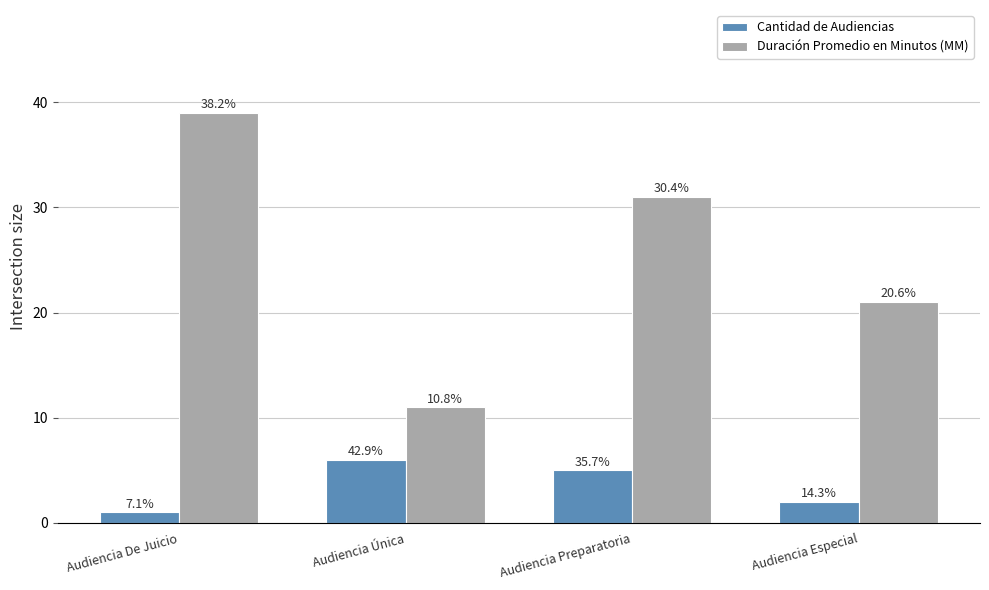

Is it true that Duración Promedio en Minutos (MM) equals 4 at Audiencia Especial?

False